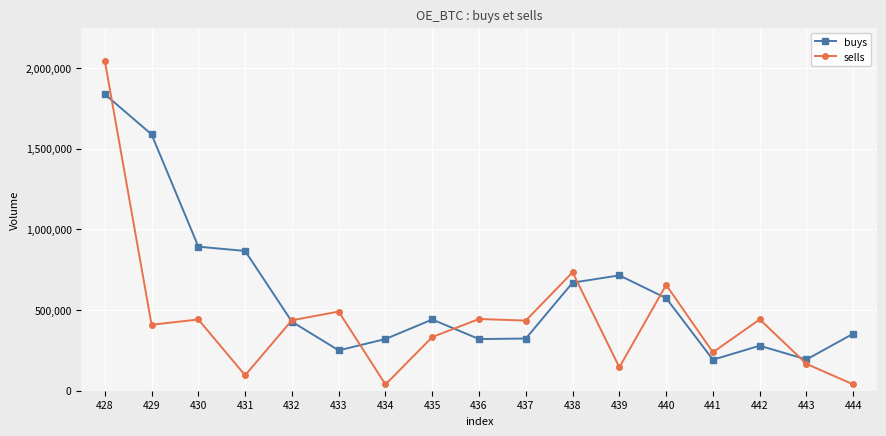

After their last crossing, which series has the higher values: sells or buys?

buys